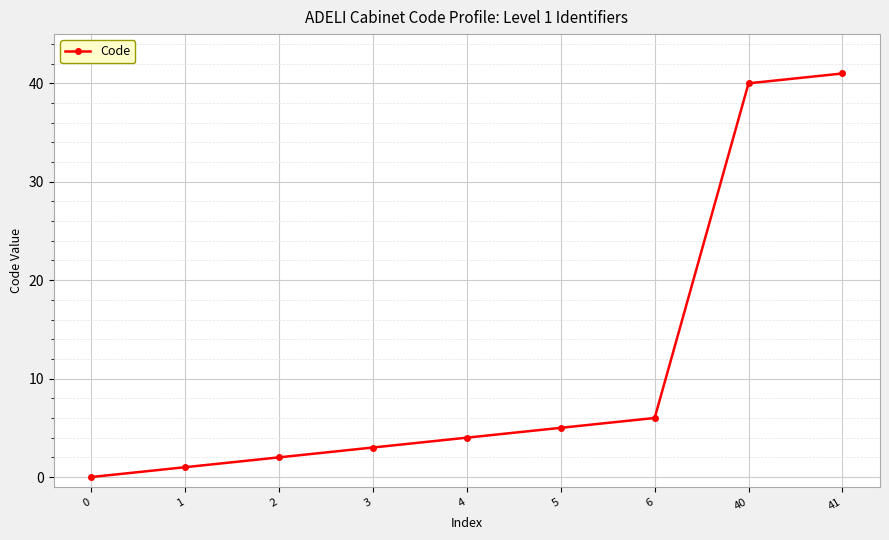

Reading right to left, what are all the values shown in this chart?

41	40	6	5	4	3	2	1	0